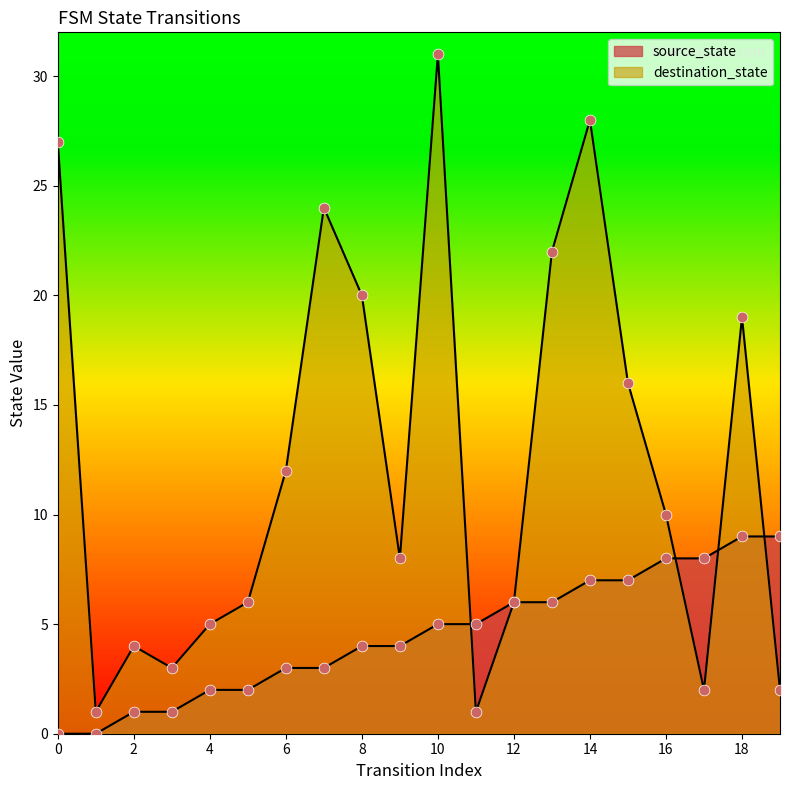

Which series has the largest total across all categories?

destination_state